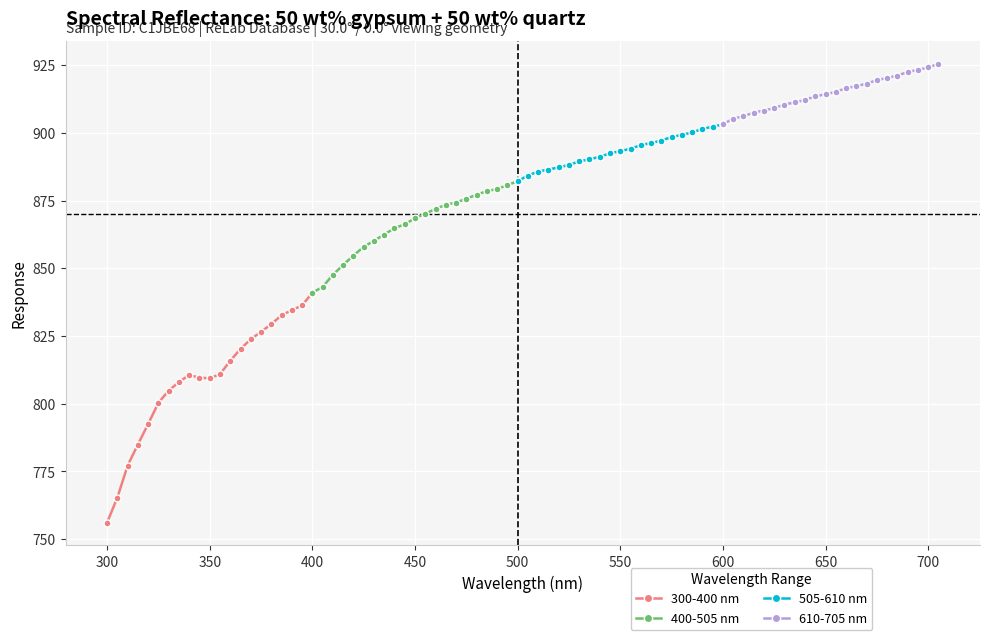

What is the minimum value for 400-505 nm?

841.0